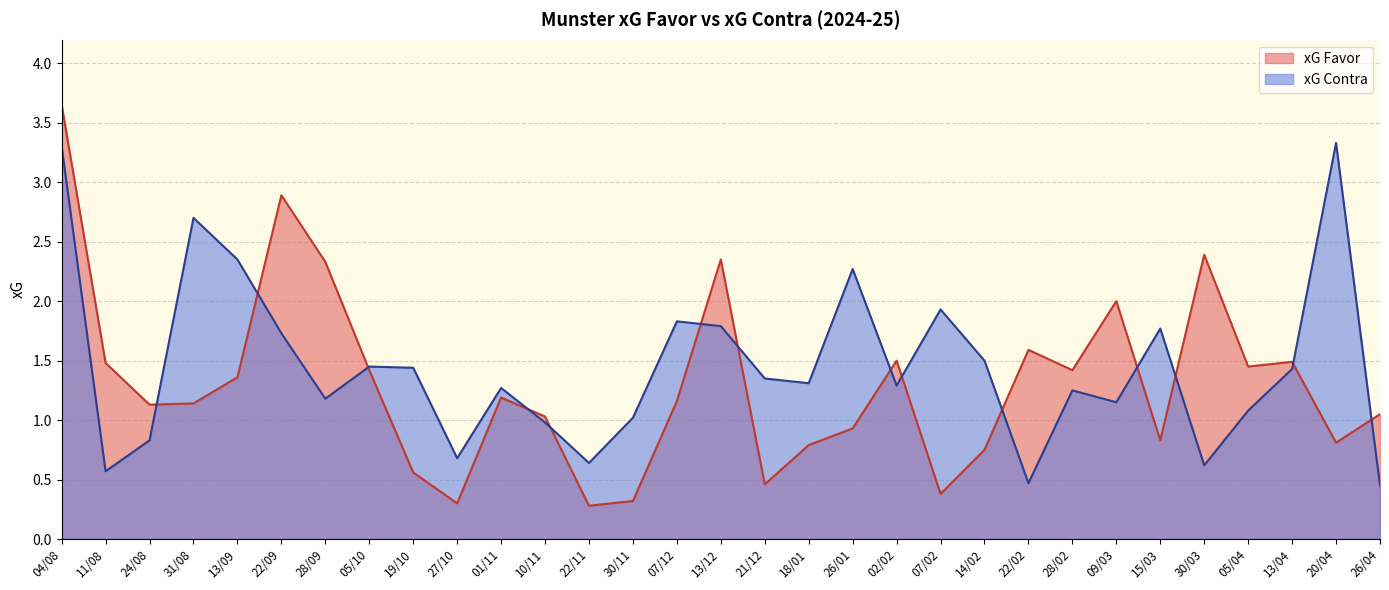

Rank the series by their maximum value, from highest to lowest.

xG Favor, xG Contra